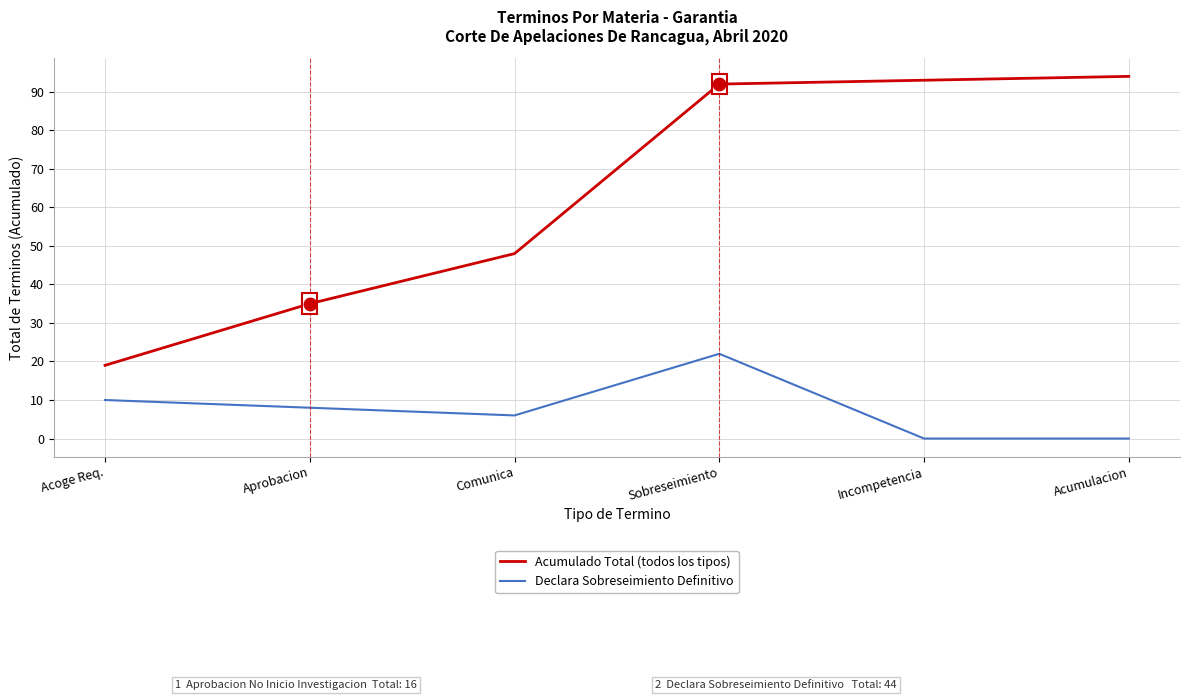

What are all the series names shown in the legend?

Acumulado Total (todos los tipos), Declara Sobreseimiento Definitivo